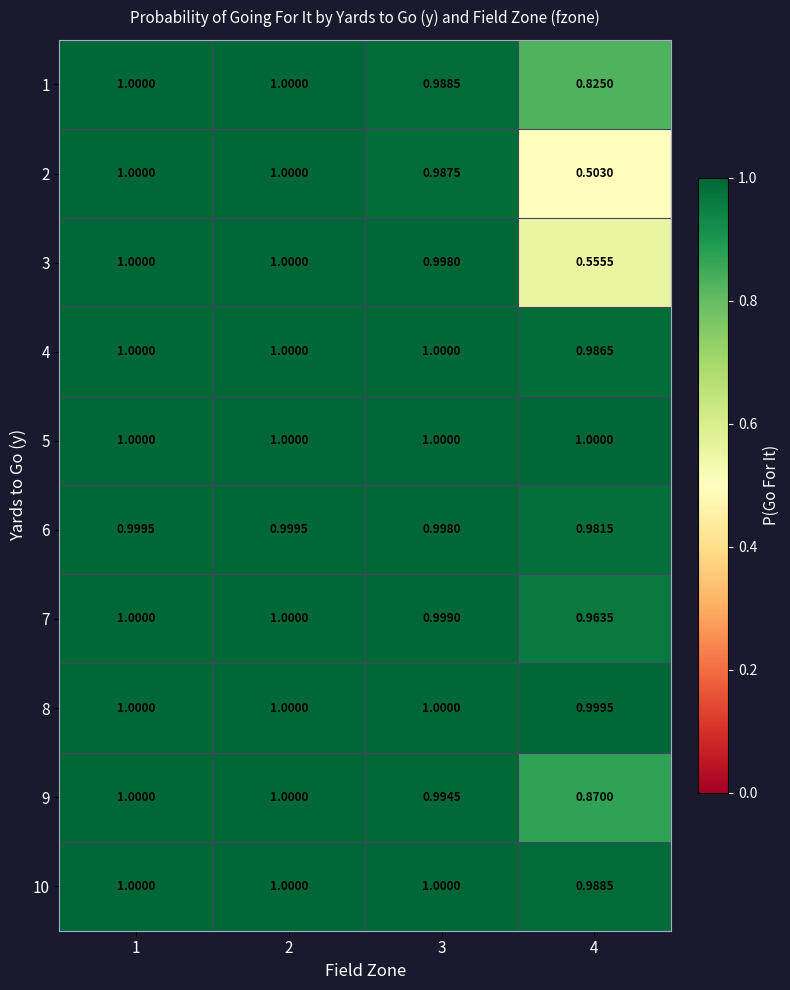

Is the value of 7 at 3 greater than the value of 5 at 1?

No